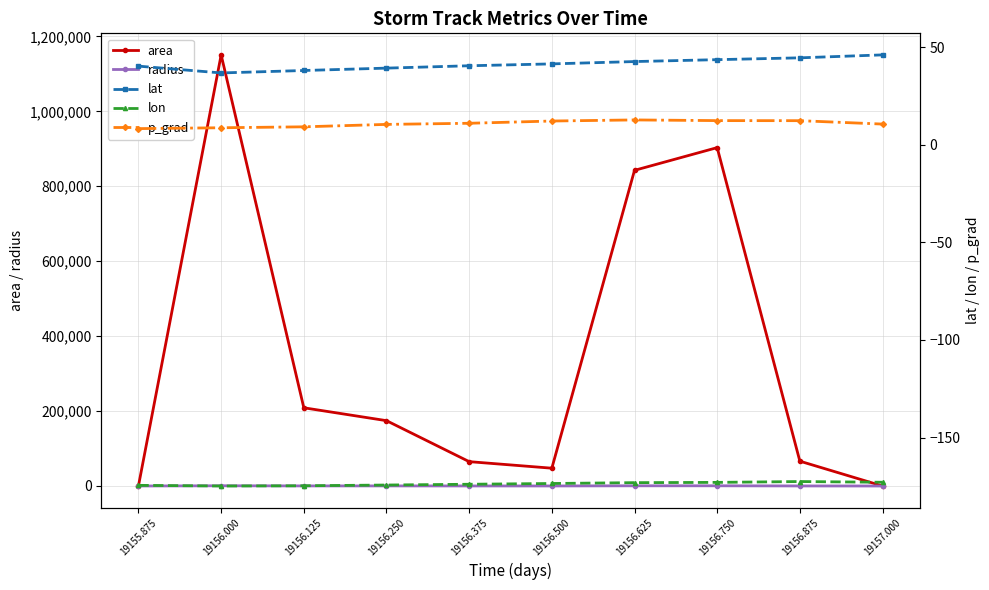

How many times do area and p_grad cross each other?

1